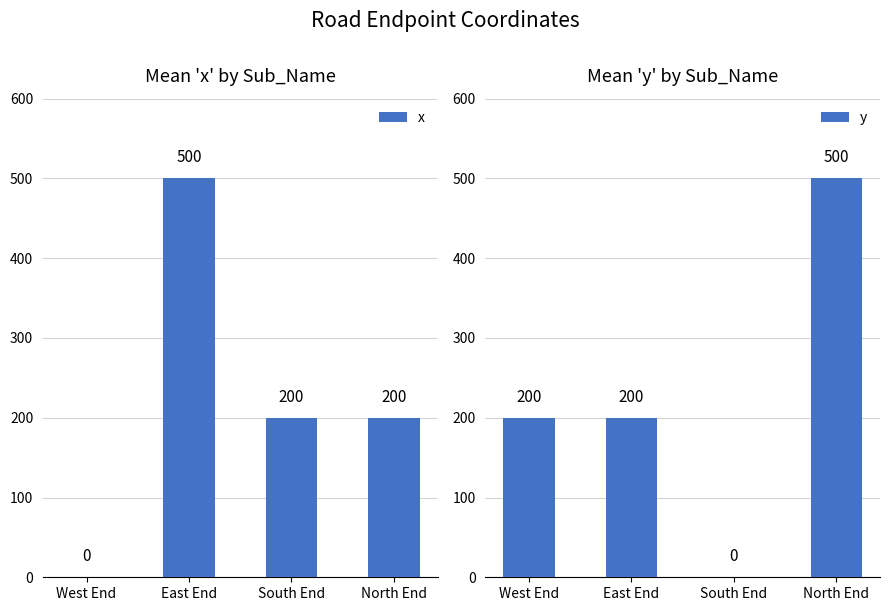

Count the y values in the range 200 to 500.

3